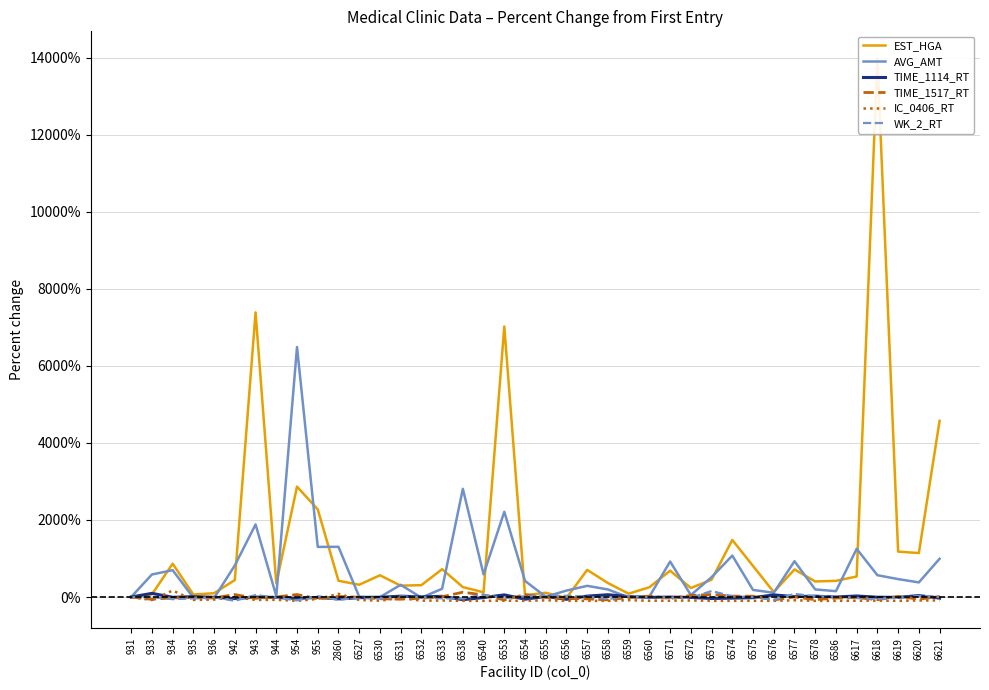

At which label does EST_HGA first exceed 421?

934